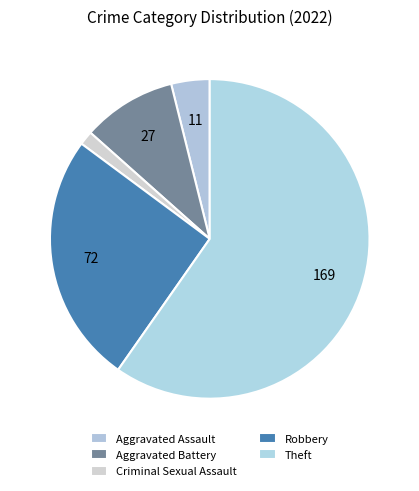

How many slices are in this pie chart?

5